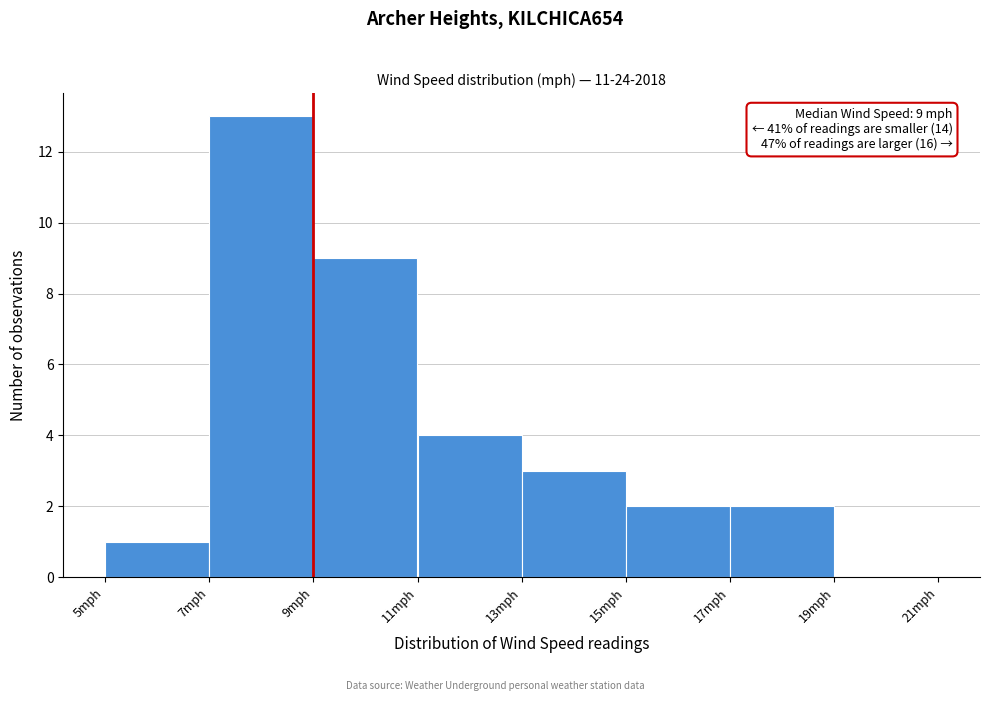

Over which range of the x-axis is the bar tallest?

7 to 9